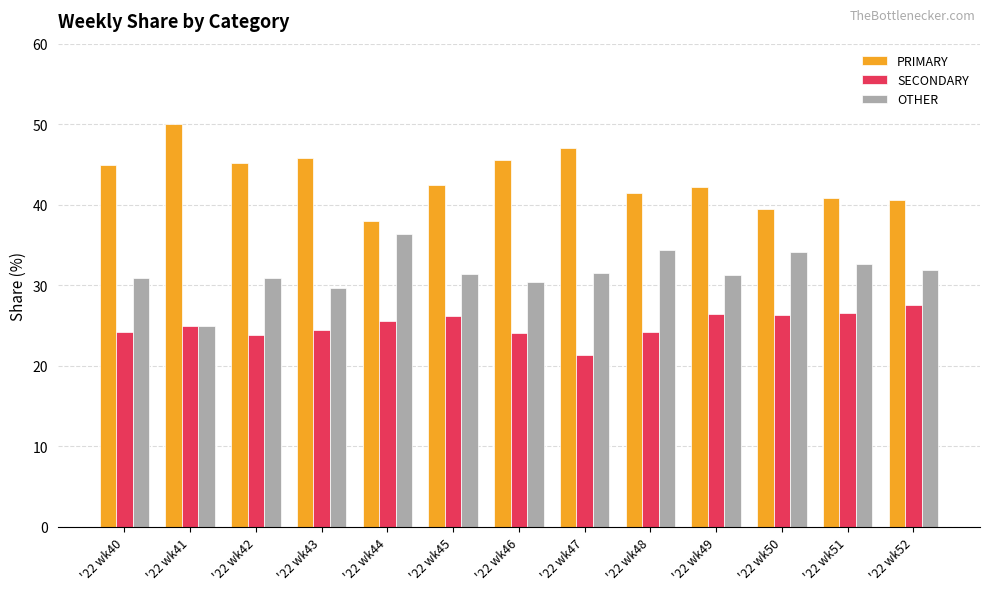

List the series in order of their overall mean, highest first.

PRIMARY, OTHER, SECONDARY